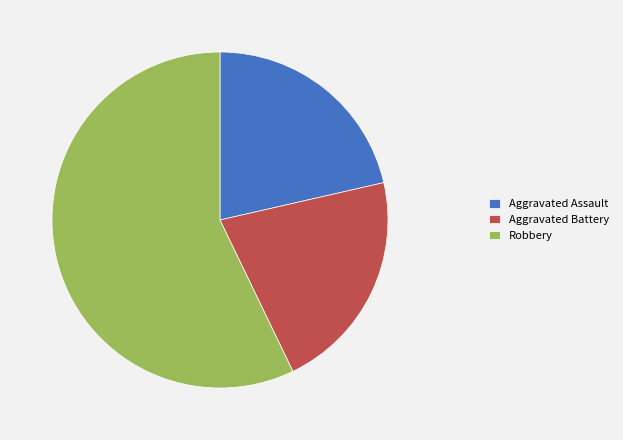

Which category has the biggest portion of the pie?

Robbery